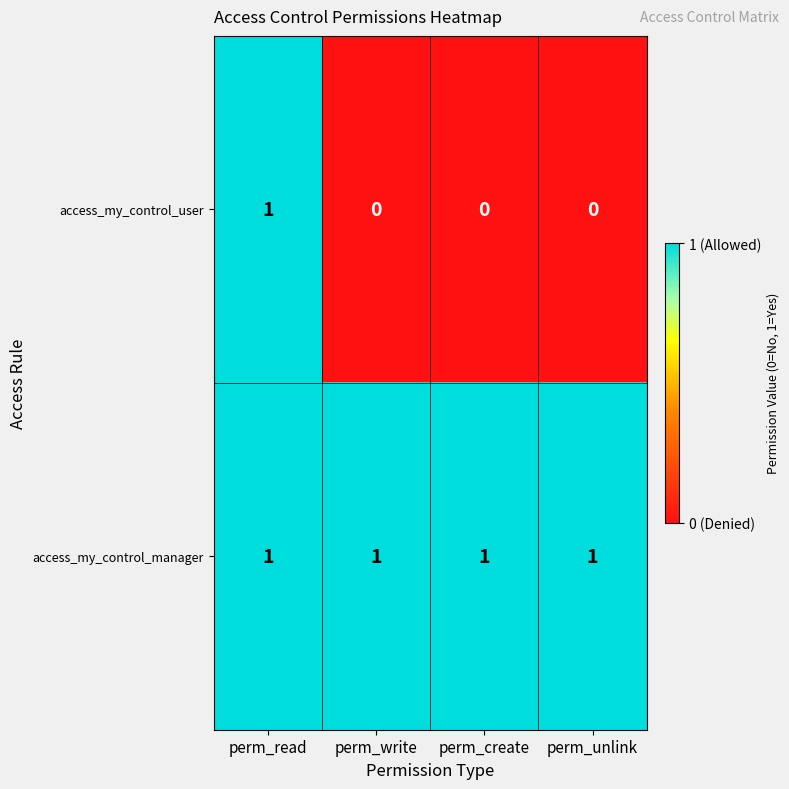

List the series in order of their overall mean, lowest first.

access_my_control_user, access_my_control_manager